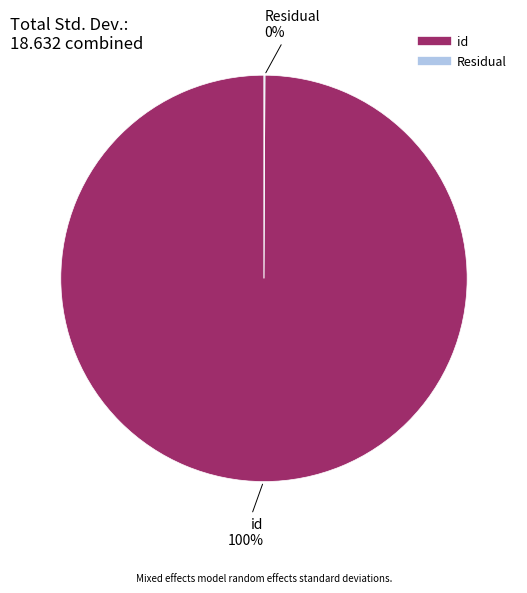

Does id represent more than half of the total?

Yes